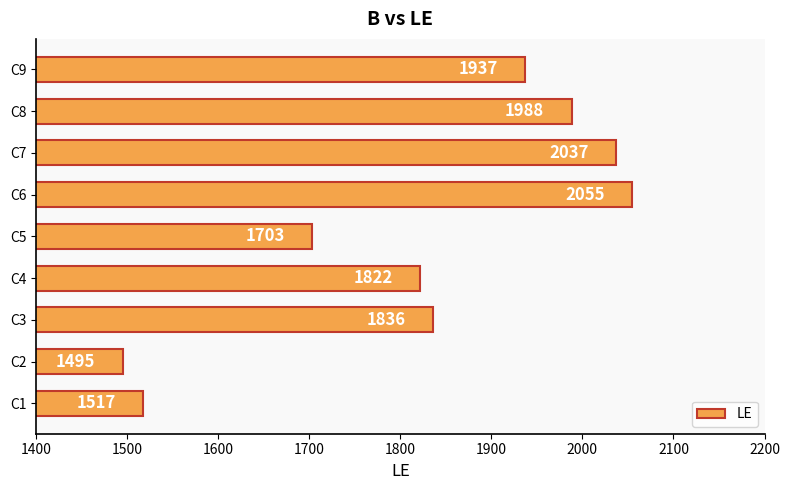

Rank the categories by value from lowest to highest.

C2, C1, C5, C4, C3, C9, C8, C7, C6